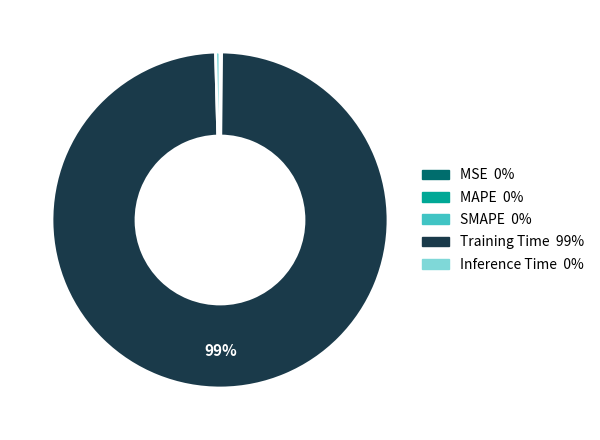

Which slice is the largest?

Training Time